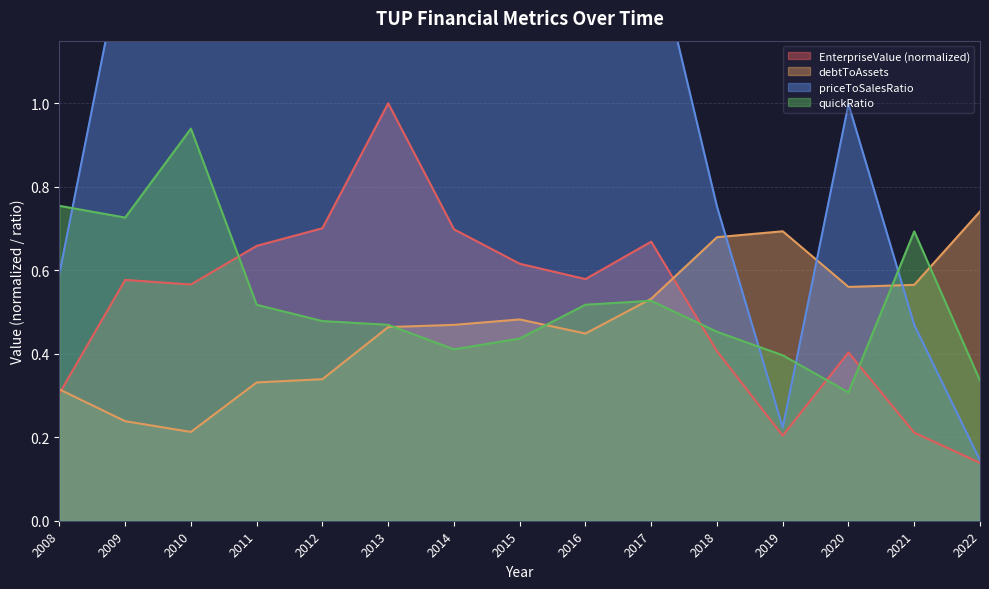

Is the value of EnterpriseValue at 2008 greater than the value of quickRatio at 2009?

No